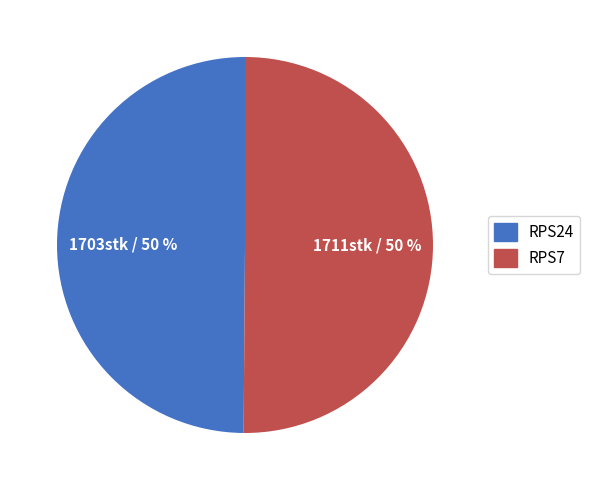

Count the number of slices in the pie.

2